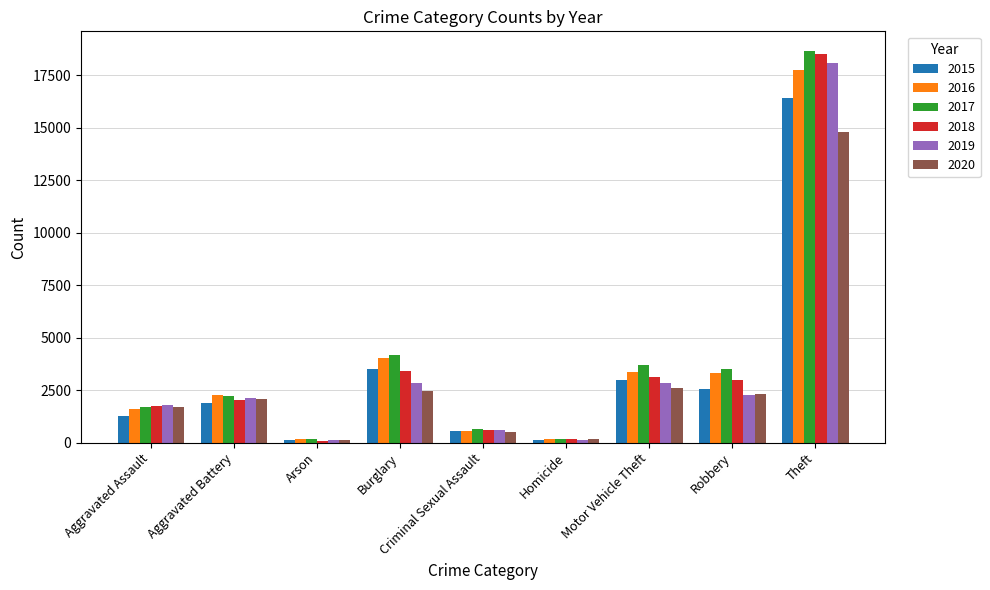

Which series changed the most between Motor Vehicle Theft and Theft?

2018